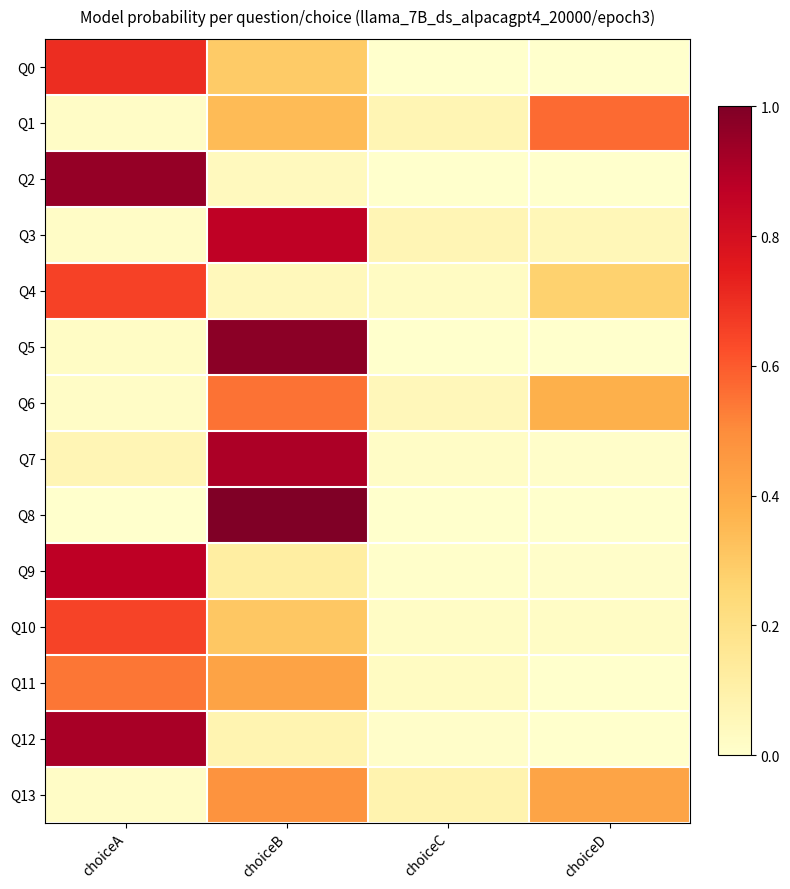

At how many categories does at least one series exceed 0?

4